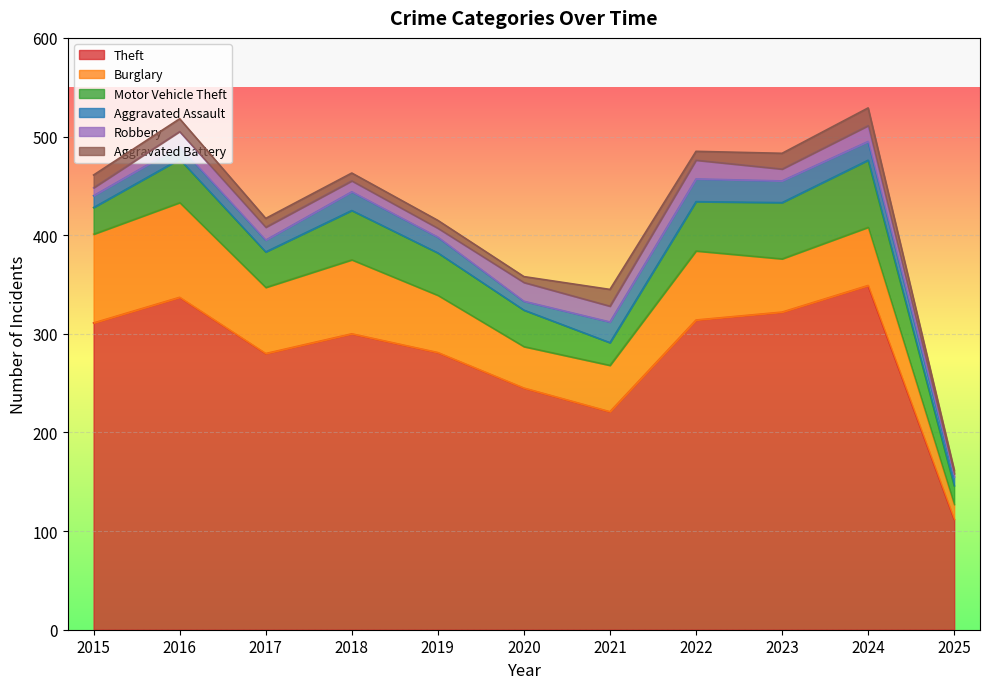

How many lines are shown in the chart?

6